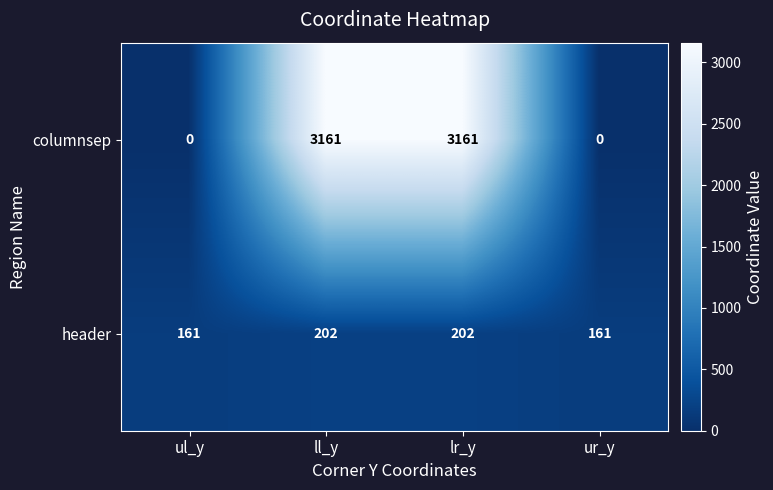

How many series are shown in this chart?

2